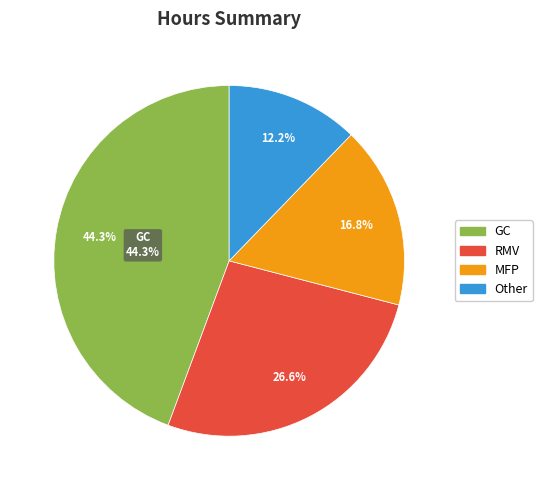

To the nearest percent, what percentage of the pie is MFP?

17%